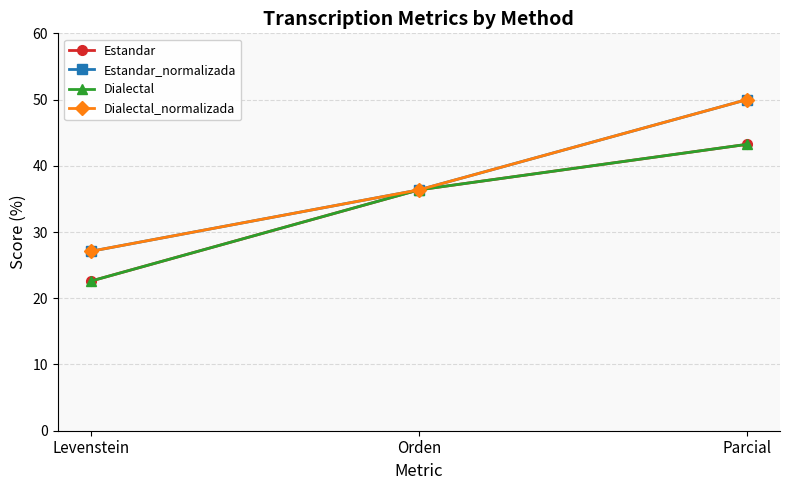

Is this an area chart (filled region under the line)?

No